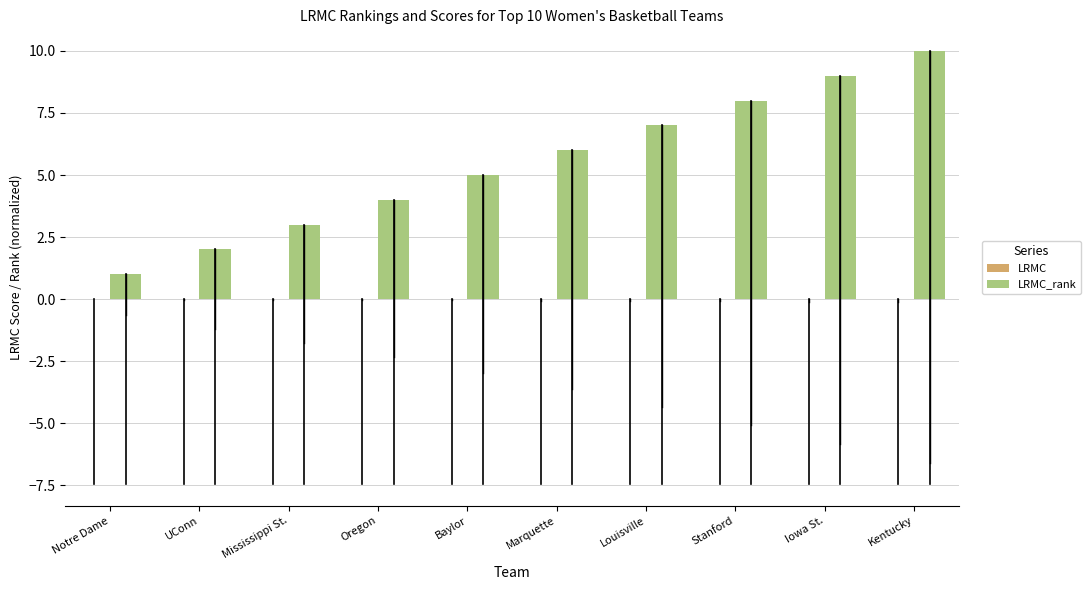

Which category has the highest value across all series?

Kentucky